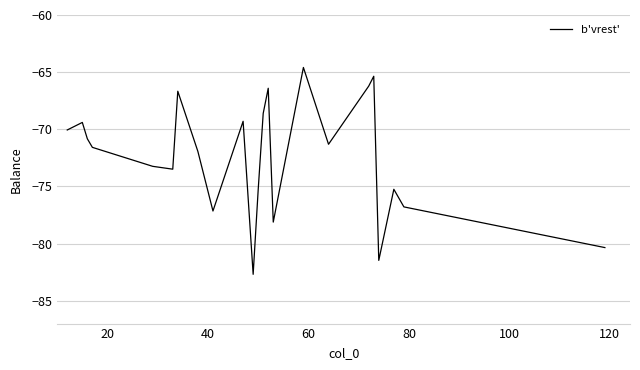

What is the maximum value shown in the chart?

-64.6